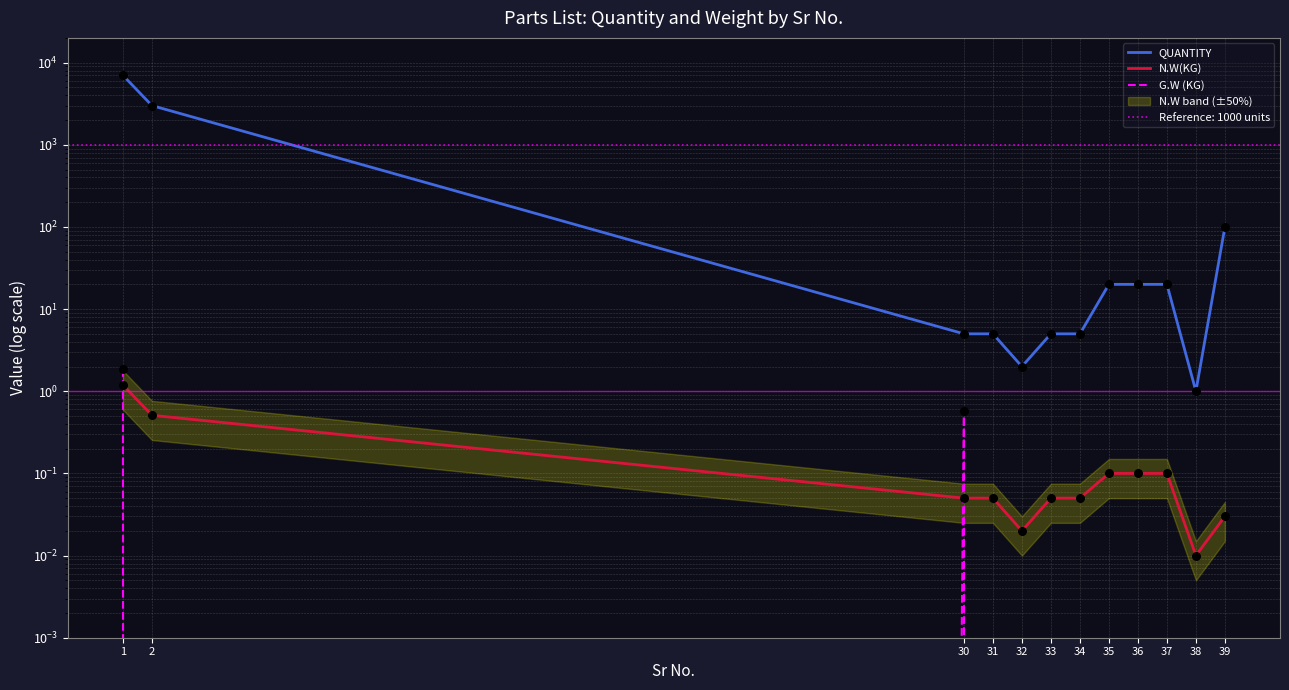

Which series has the largest total across all categories?

QUANTITY